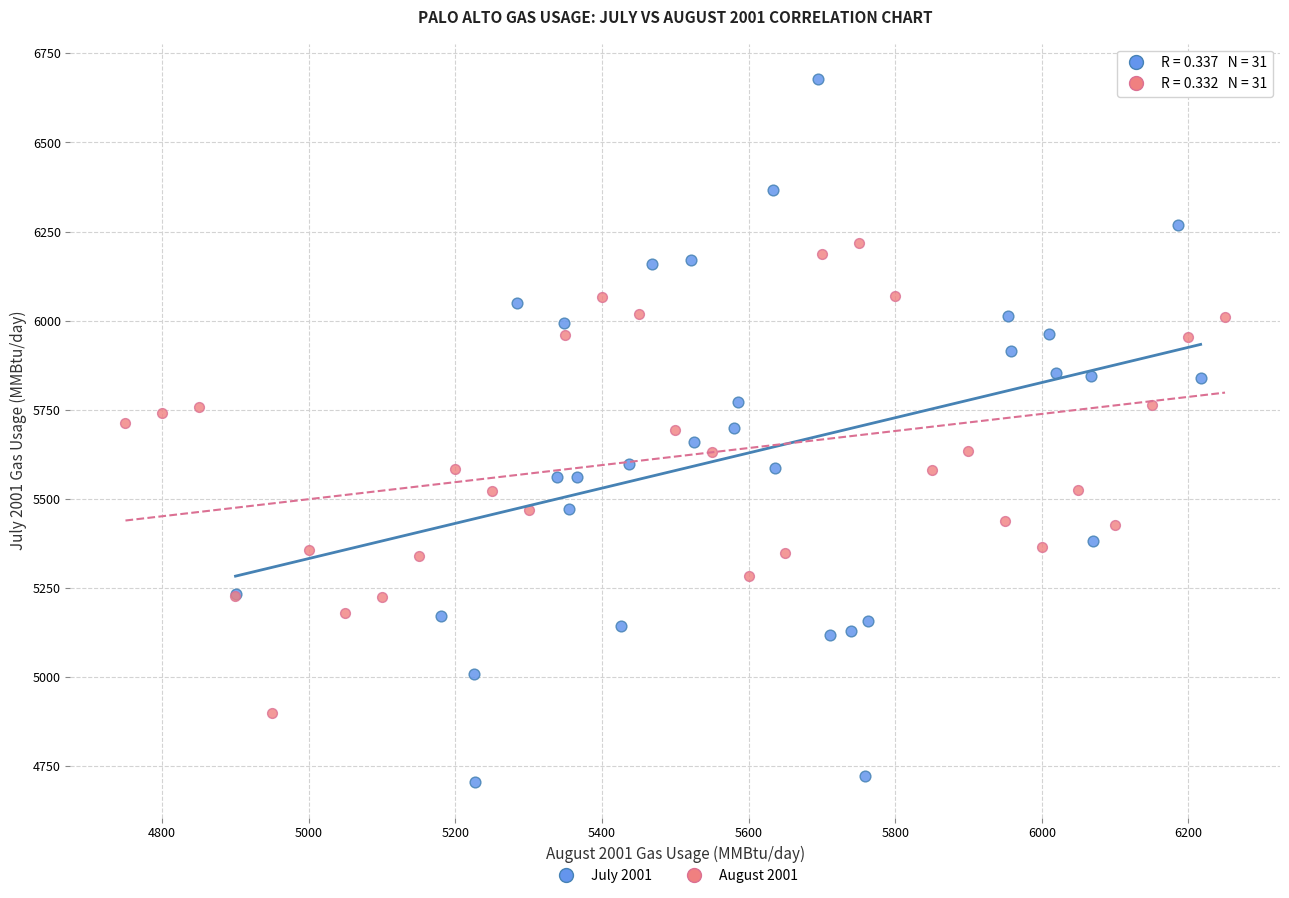

Which series contains the highest Y value?

July 2001